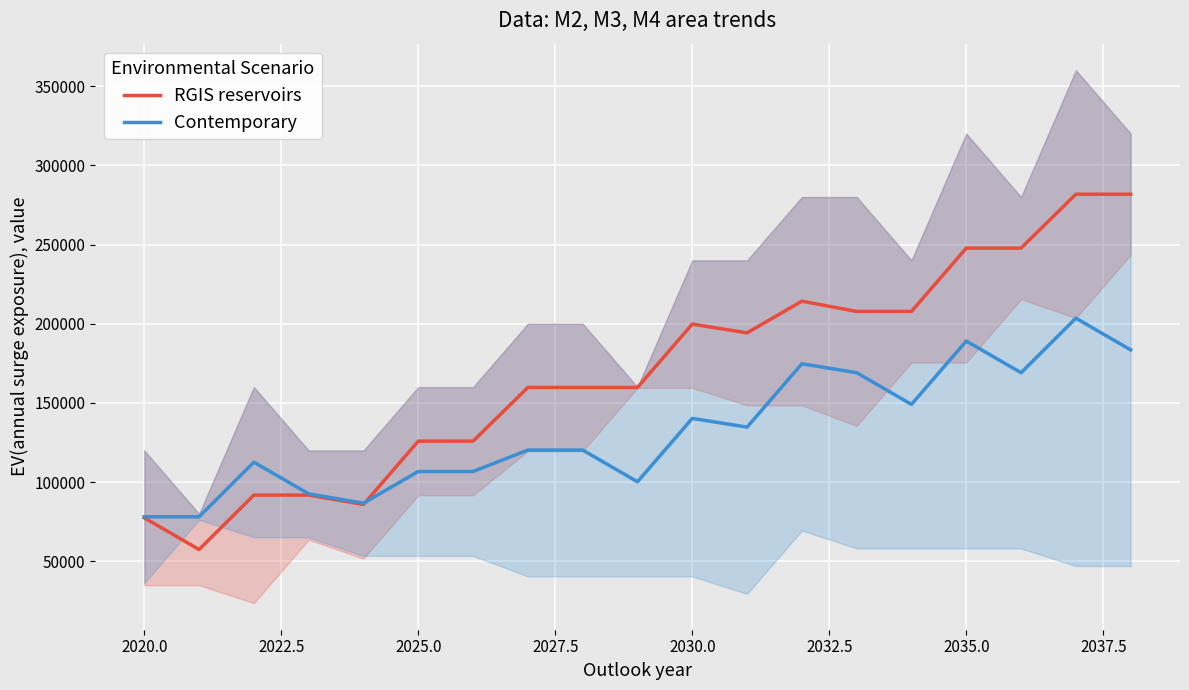

Which series has the largest total across all categories?

RGIS reservoirs